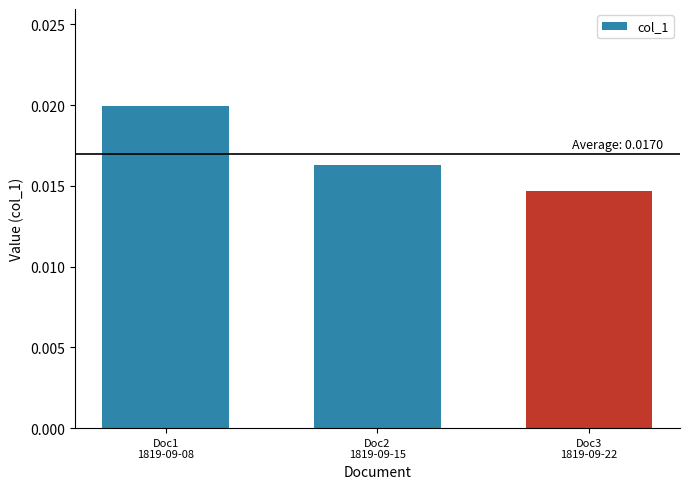

Count the values in the range 0 to 1.

3